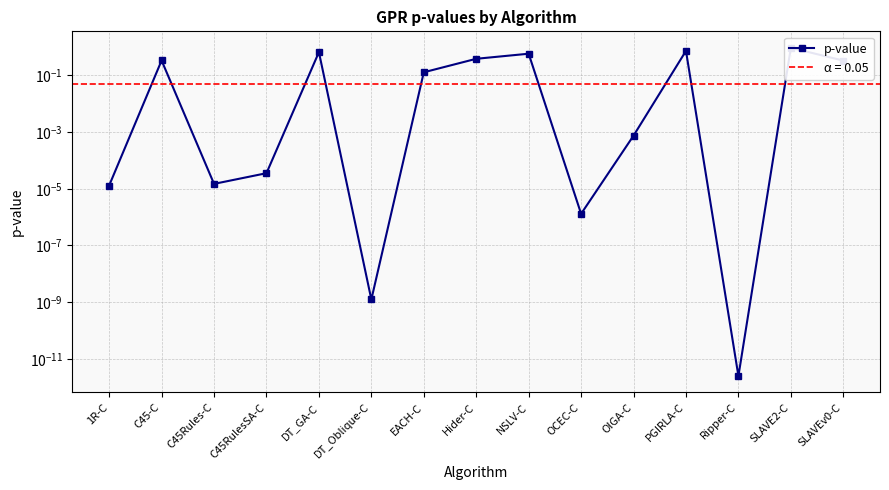

What is the sum of the values at SLAVEv0-C and NSLV-C?

0.9